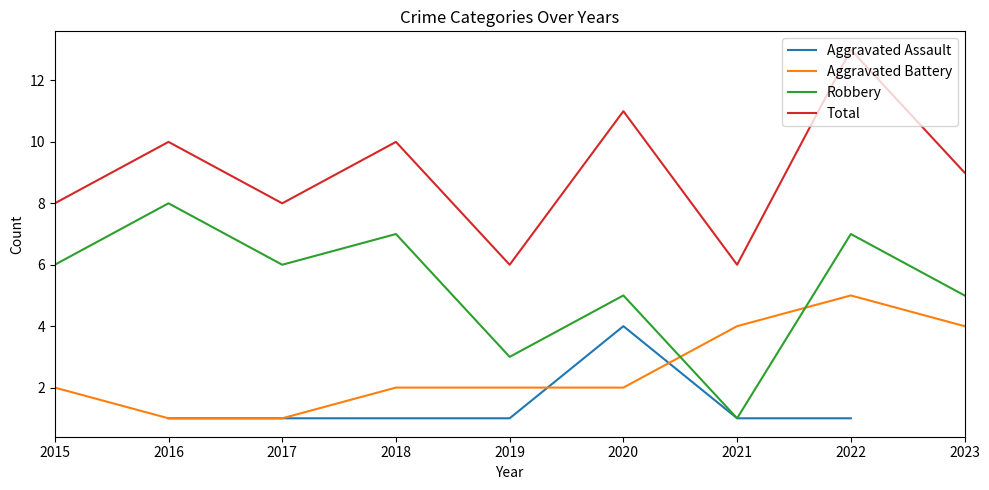

Which series has the widest spread of values?

Robbery